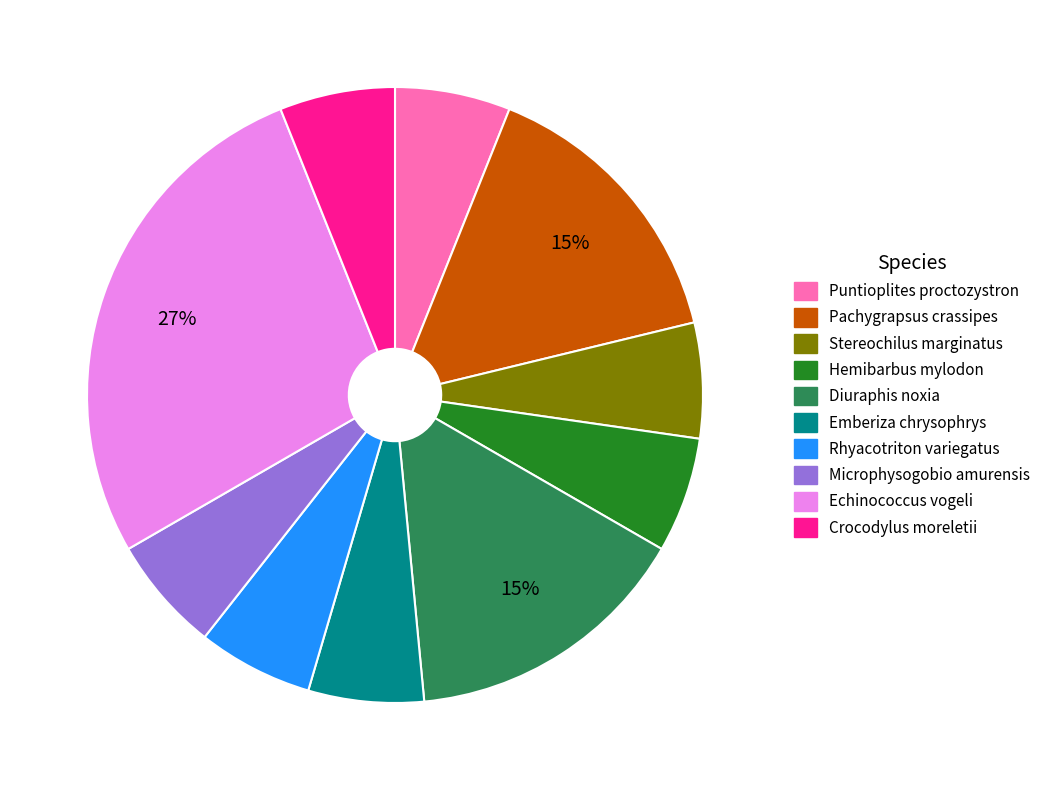

Is there any slice that represents more than half of the pie?

No